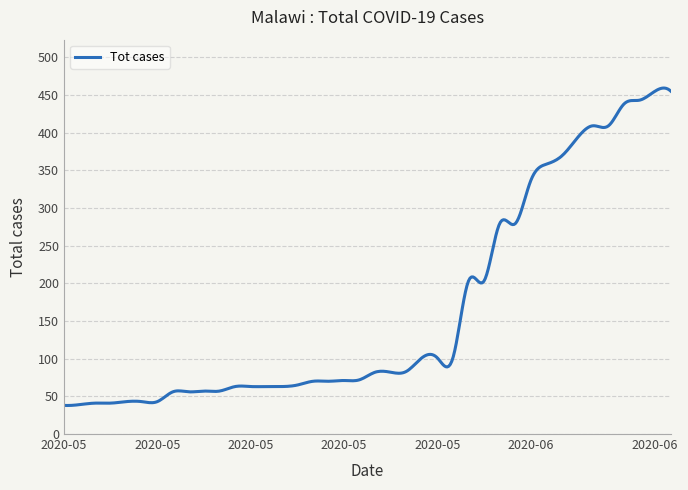

What is the greatest value displayed?

459.1